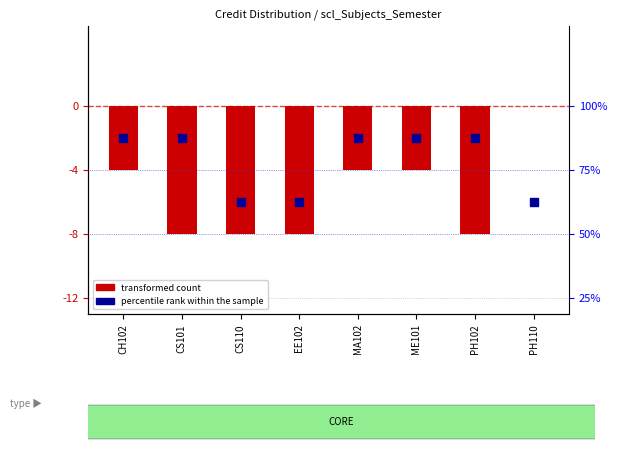

At how many categories does at least one series exceed -5?

6